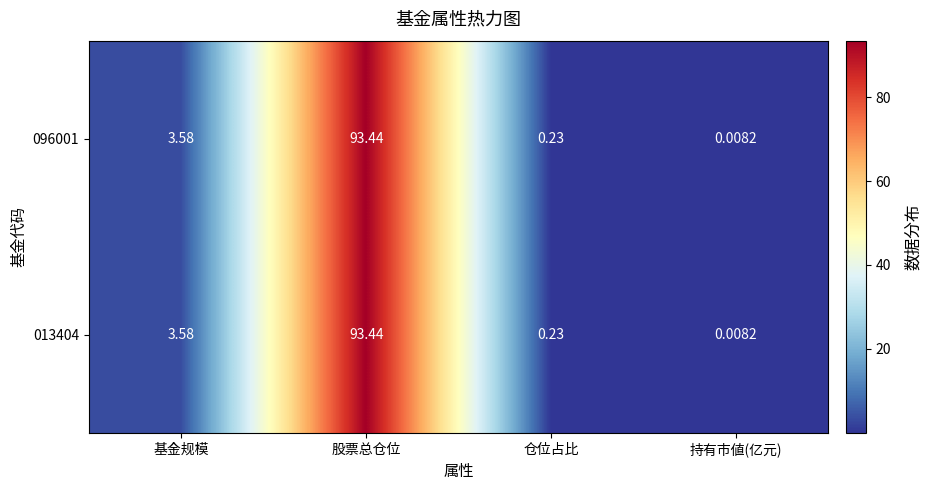

Rank the categories by 013404 value from lowest to highest.

持有市値(亿元), 仓位占比, 基金规模, 股票总仓位